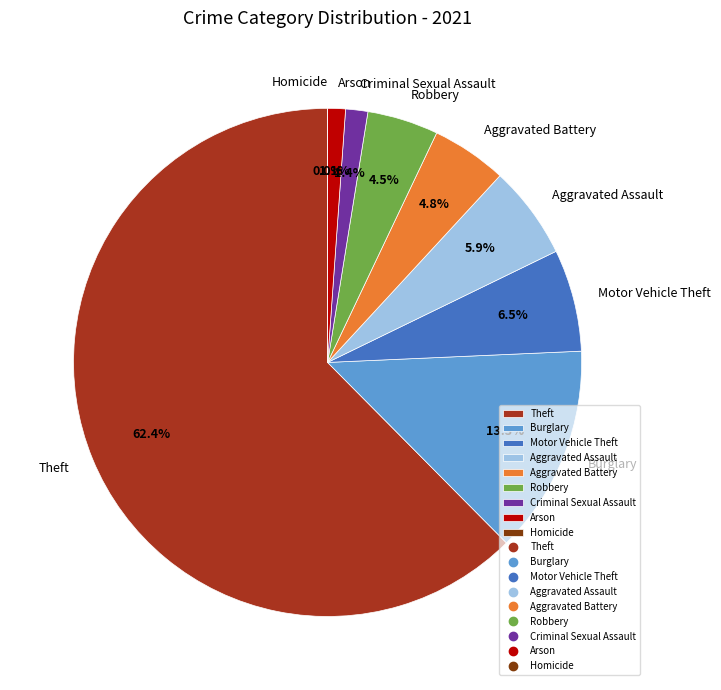

Does Criminal Sexual Assault account for over 50% of the chart?

No